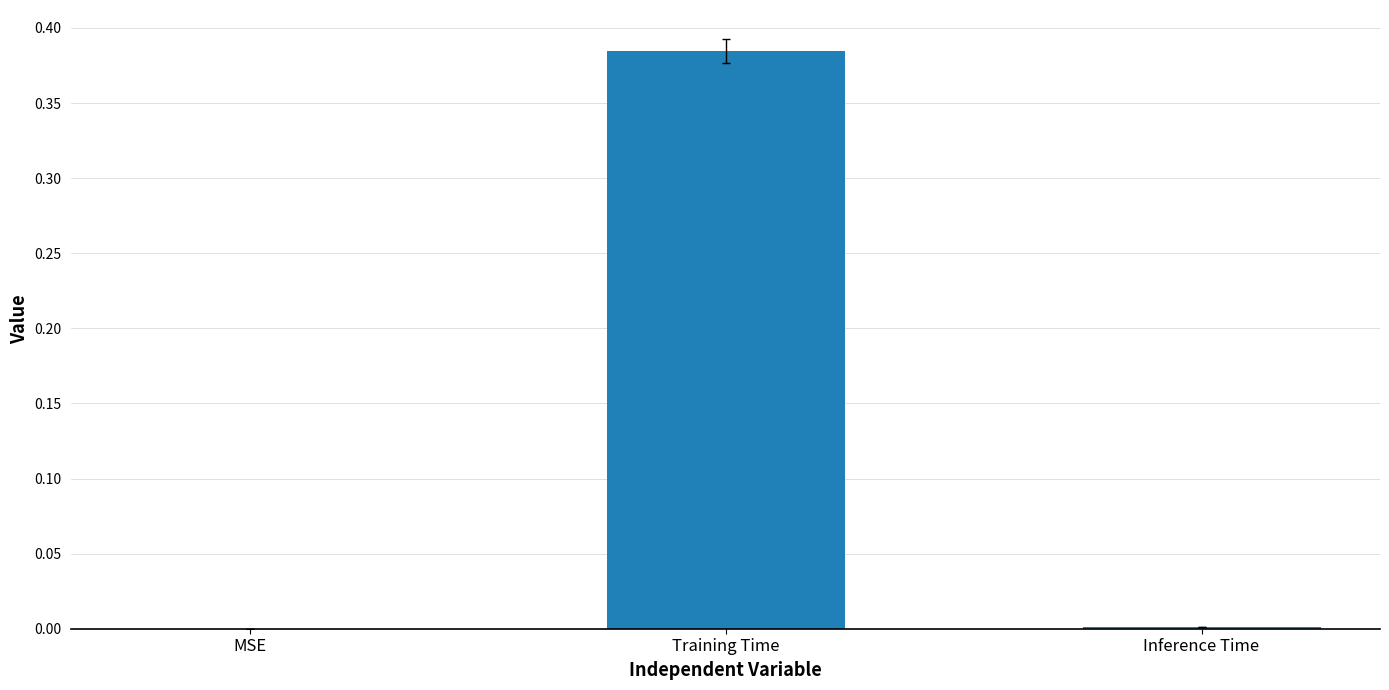

Which has a higher value, Inference Time or Training Time?

Training Time